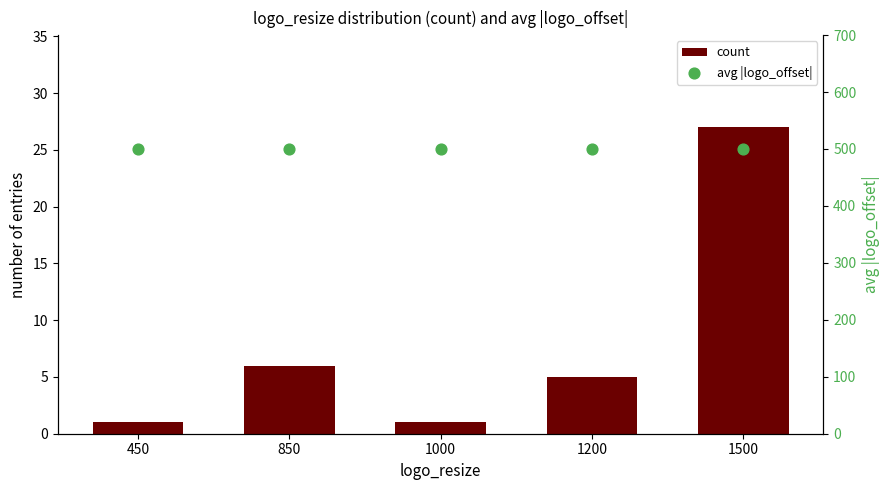

At how many categories does at least one series exceed 495?

5